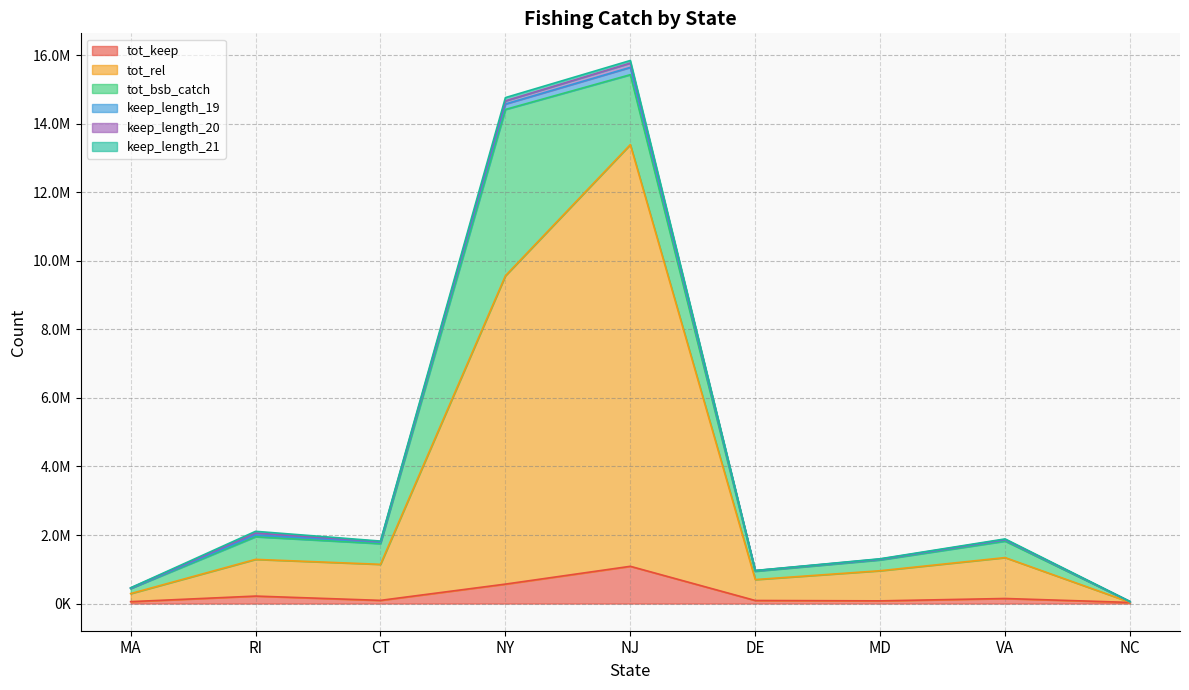

Does the chart display data point markers on the line(s)?

No